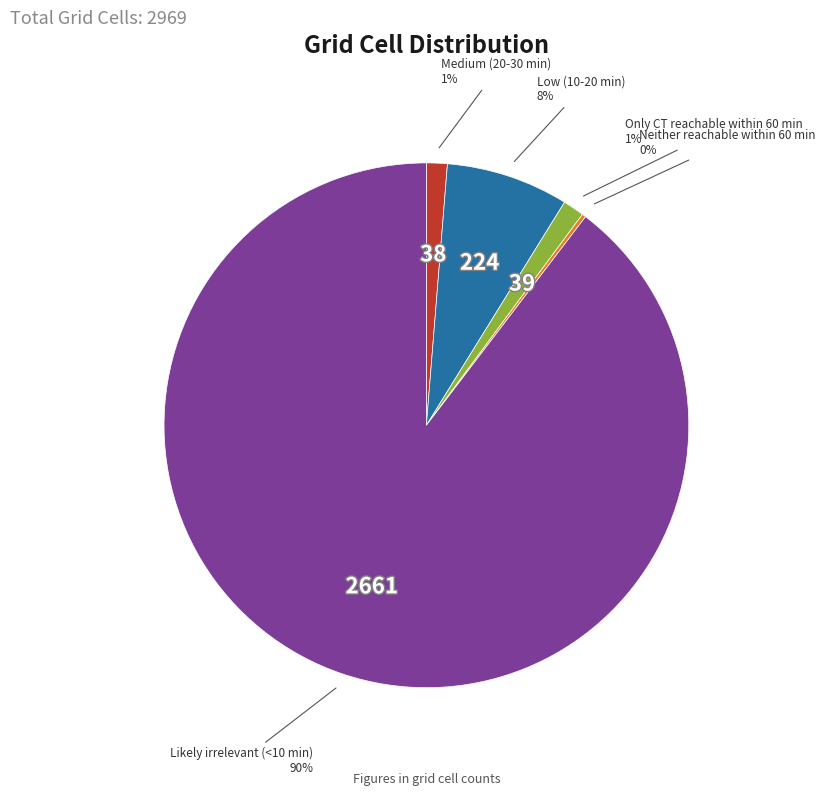

Is there any slice that represents more than half of the pie?

Yes